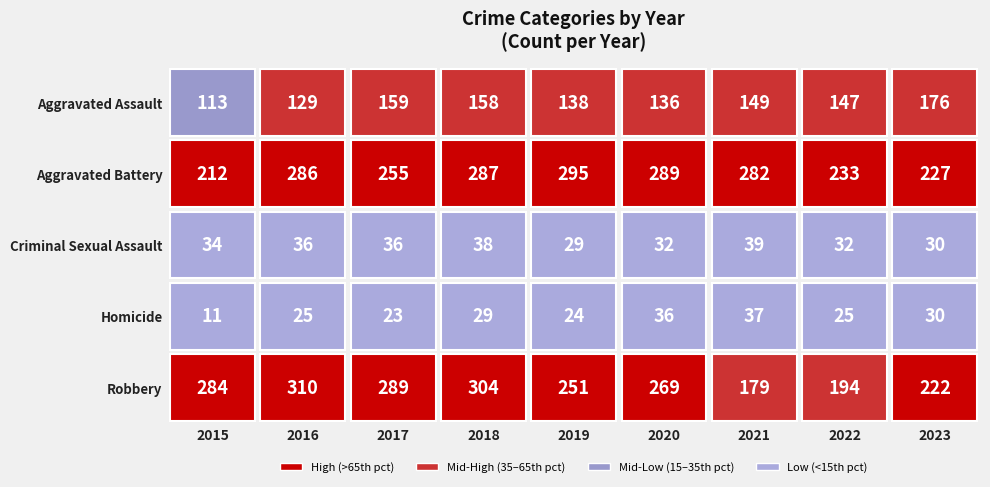

What is the total value across all series at 2015?

654